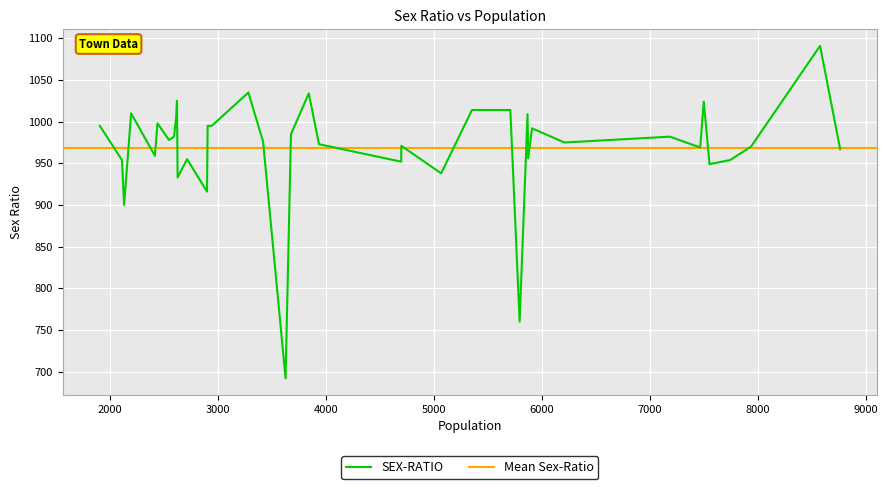

What is the lowest value of the SEX-RATIO series?

692